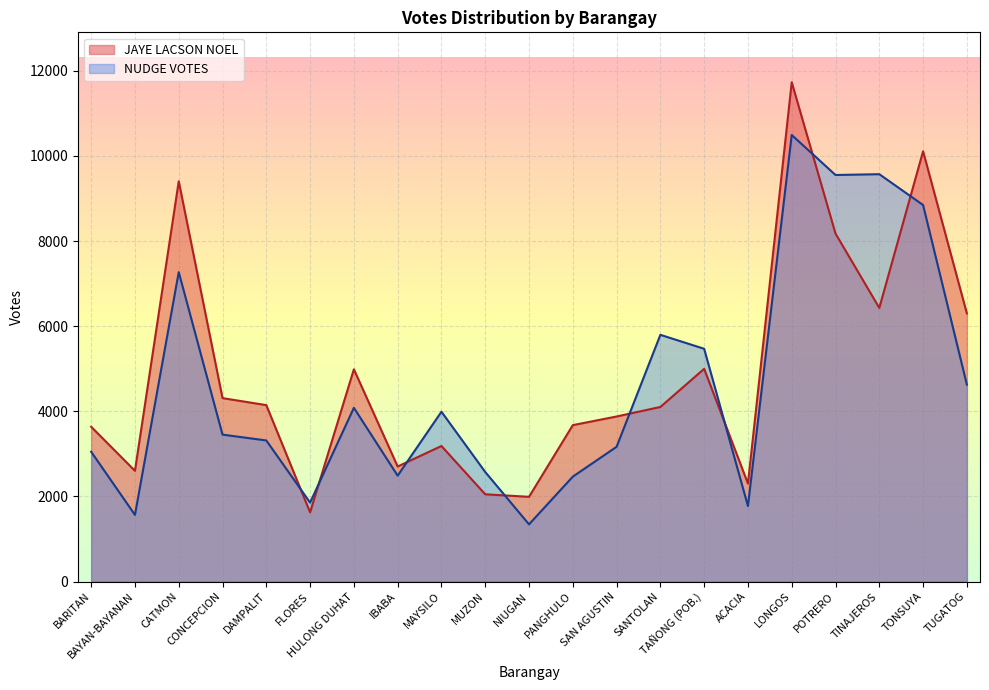

How many lines are shown in the chart?

2